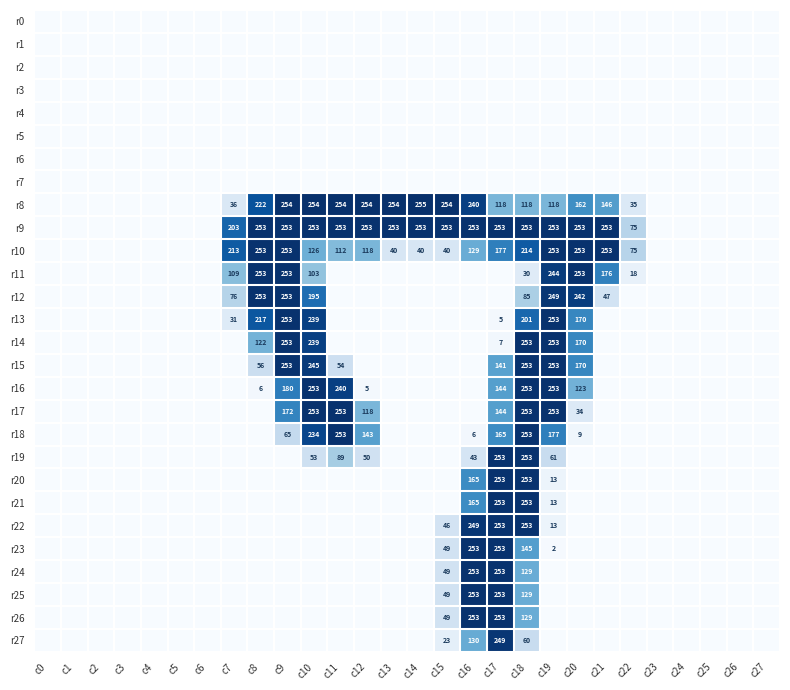

The value of r8 at c12 is 162. True or false?

False